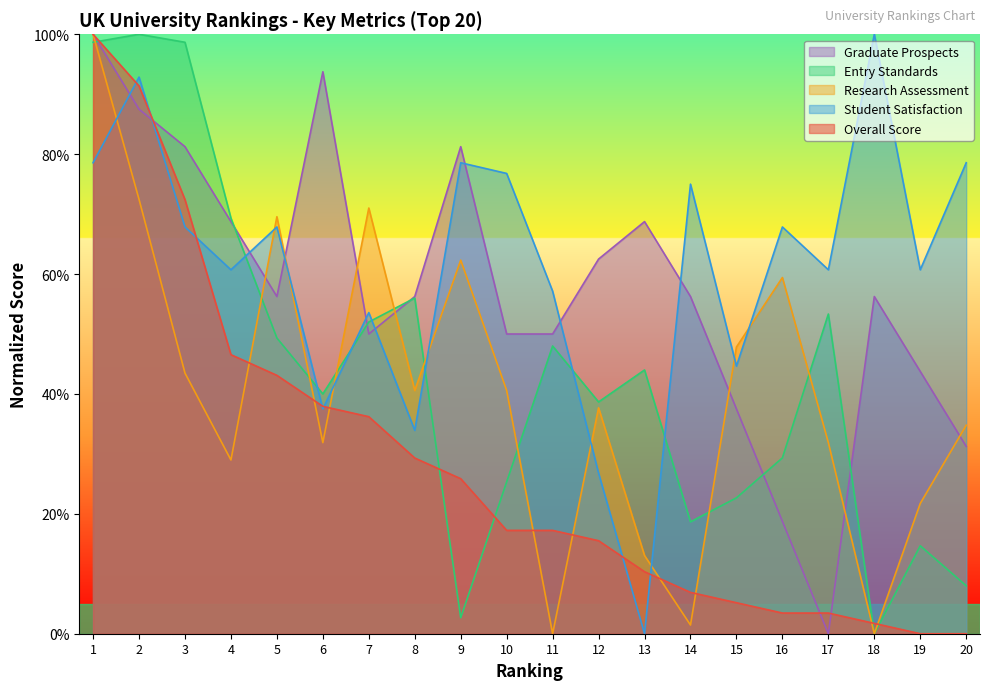

Where is Overall Score nearest to the value 50?

4